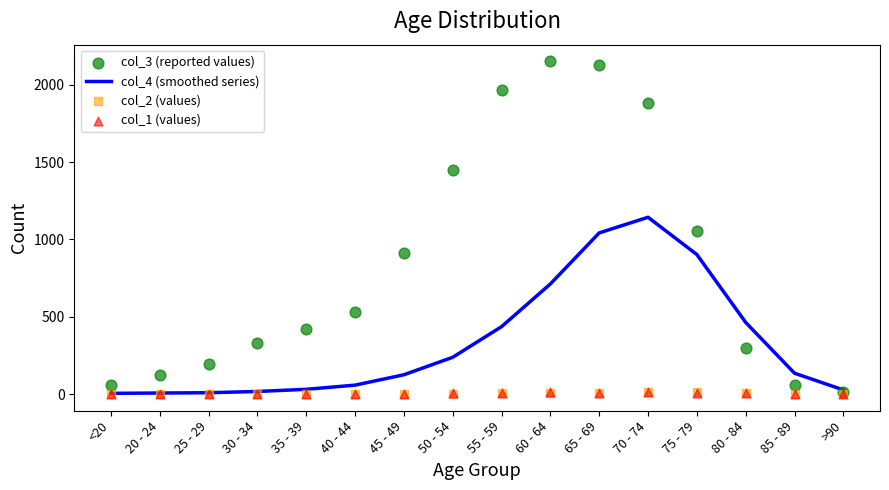

Which series has the widest spread of Y values?

col_3 (reported values)